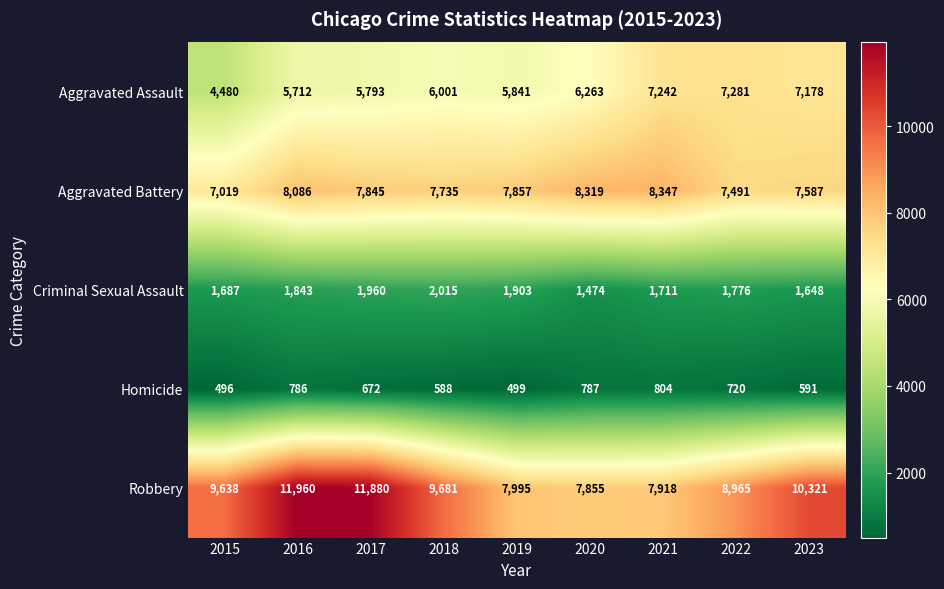

What is the total value across all series at 2015?

23320